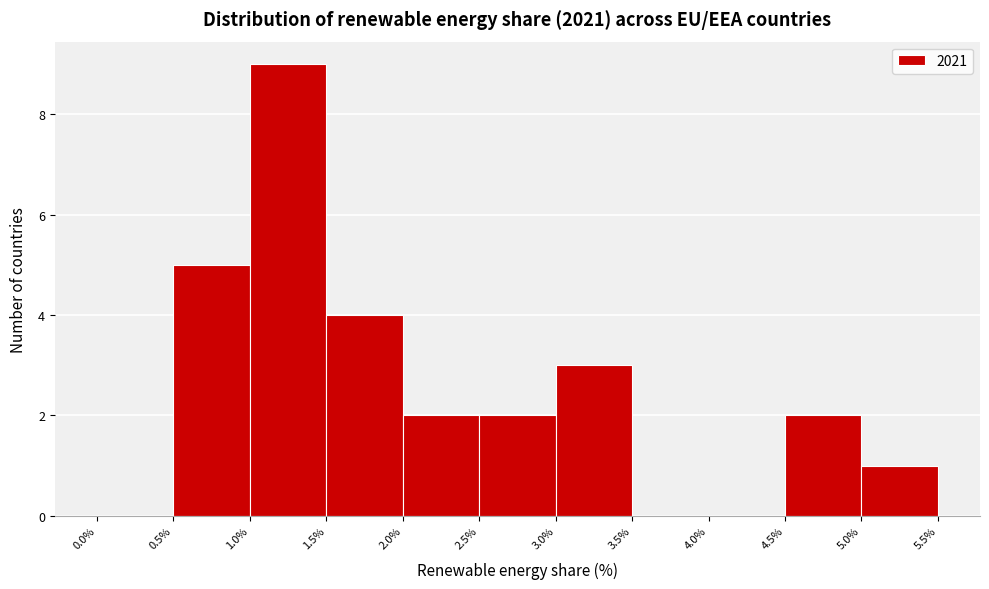

Reading left to right, list every bar in this chart as the range it spans on the x-axis followed by its height. The values are not printed on the chart, so give them approximately, as read against the axis.

0.0% to 0.5%: 0
0.5% to 1.0%: 5
1.0% to 1.5%: 9
1.5% to 2.0%: 4
2.0% to 2.5%: 2
2.5% to 3.0%: 2
3.0% to 3.5%: 3
3.5% to 4.0%: 0
4.0% to 4.5%: 0
4.5% to 5.0%: 2
5.0% to 5.5%: 1